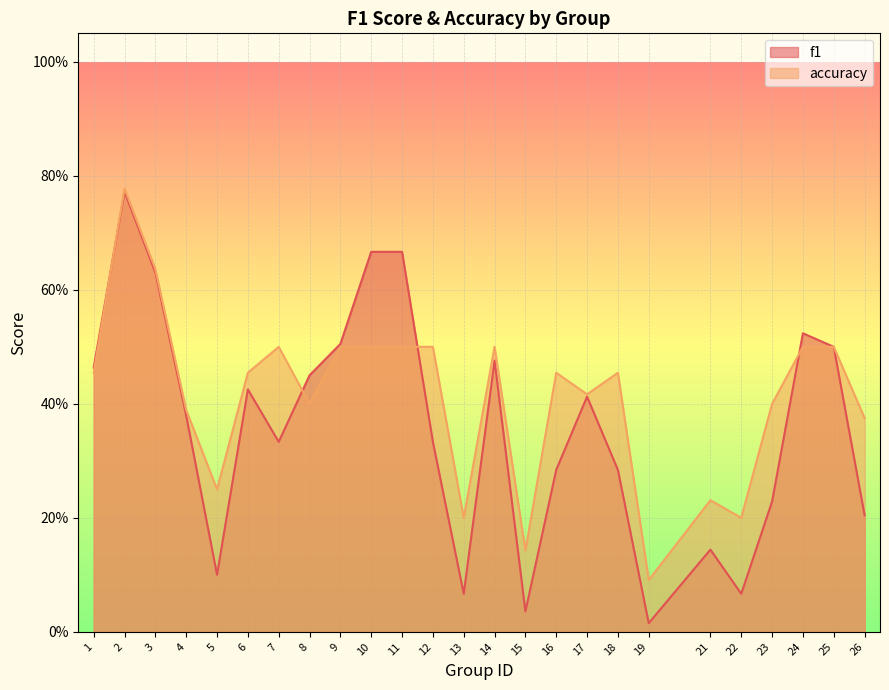

How many times do f1 and accuracy cross each other?

4